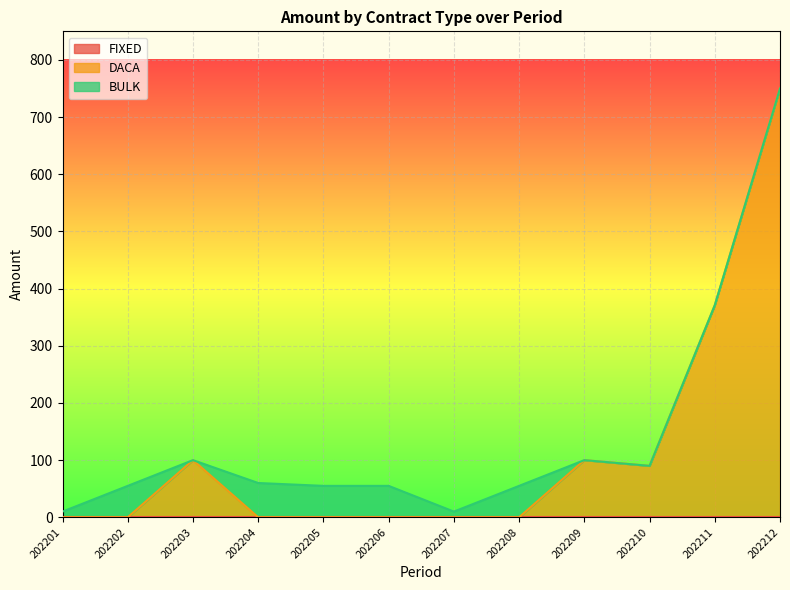

What is the sum of the BULK values at 202205 and 202212?

55